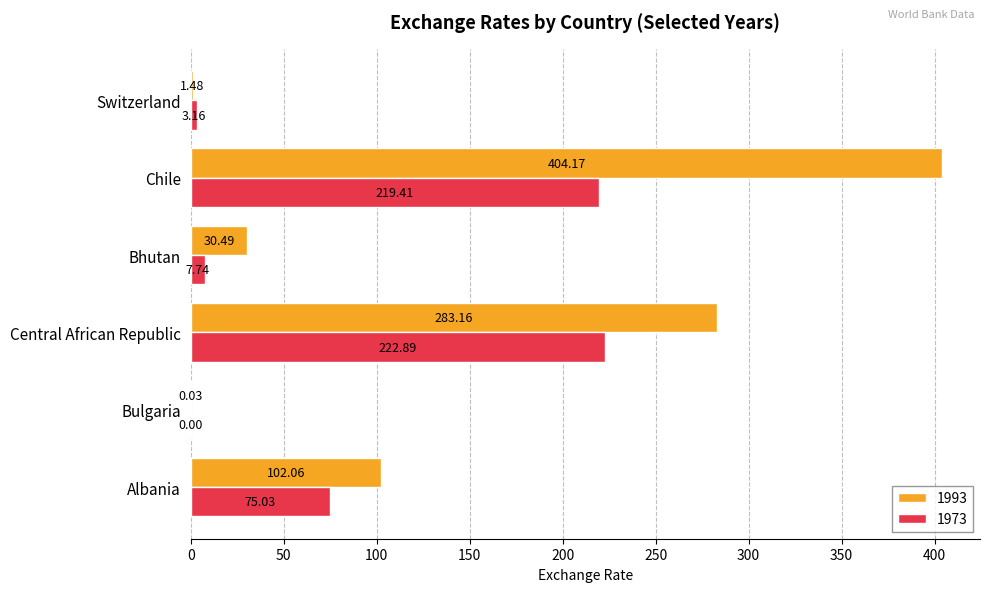

At which category is the sum across all series the highest?

Chile